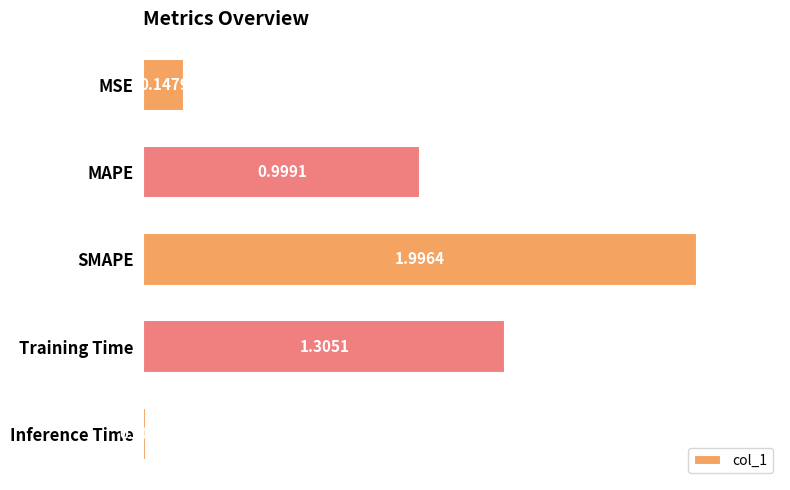

At which category does the chart reach its peak across all series?

SMAPE